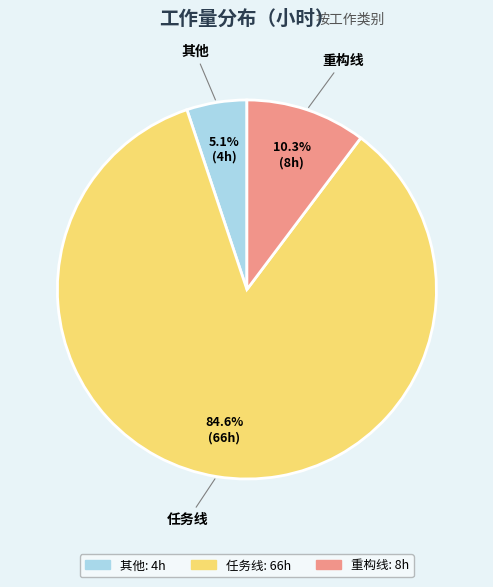

Is there any slice that represents more than half of the pie?

Yes